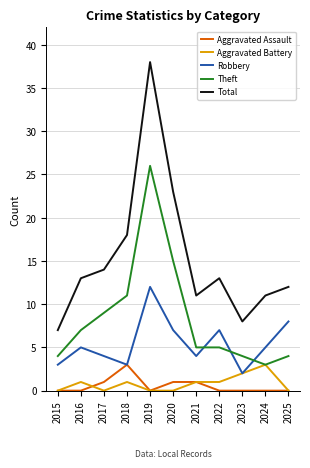

True or false: Total and Aggravated Battery intersect in this chart.

False